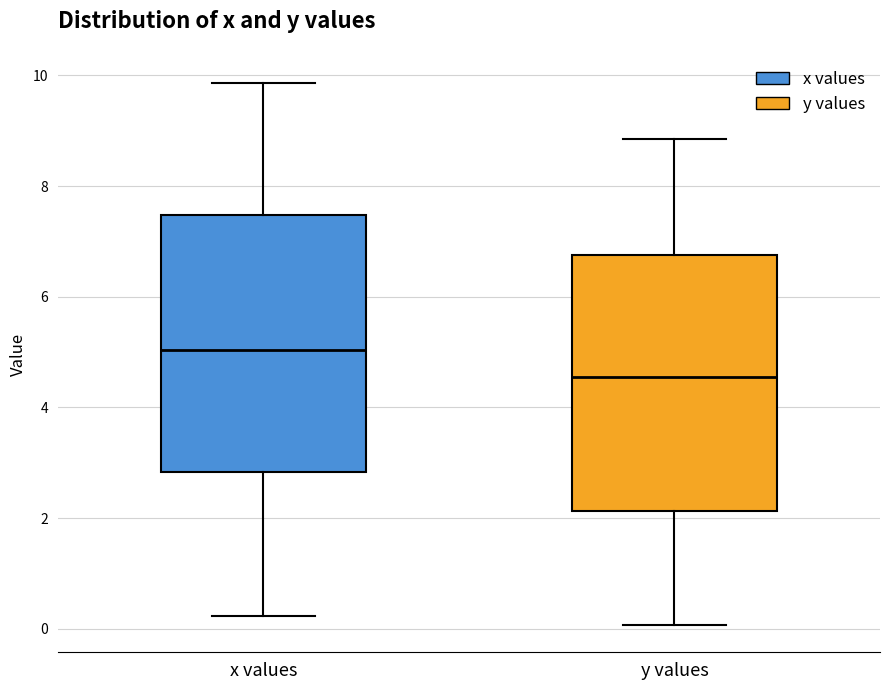

Which box's median line is the lowest?

y values